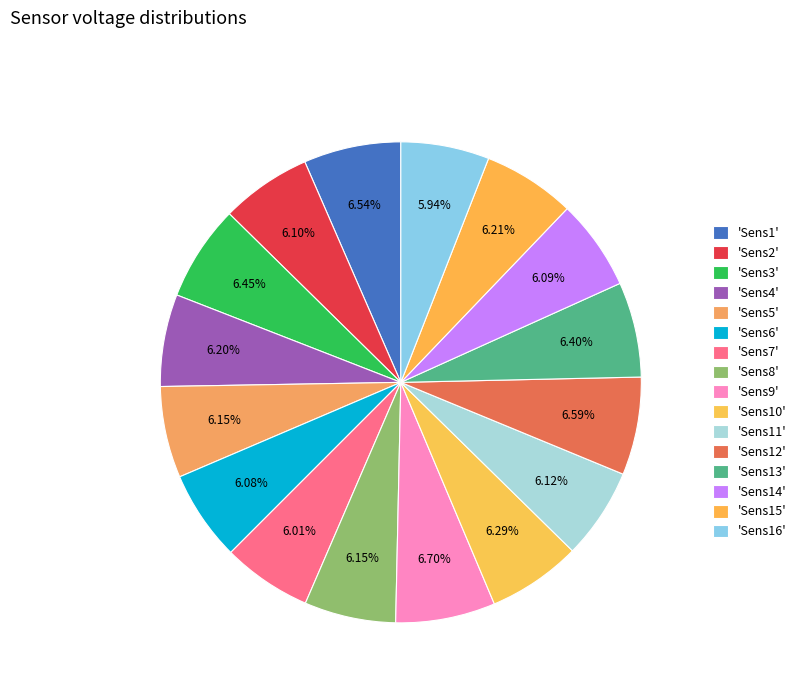

Is there any slice that represents more than half of the pie?

No